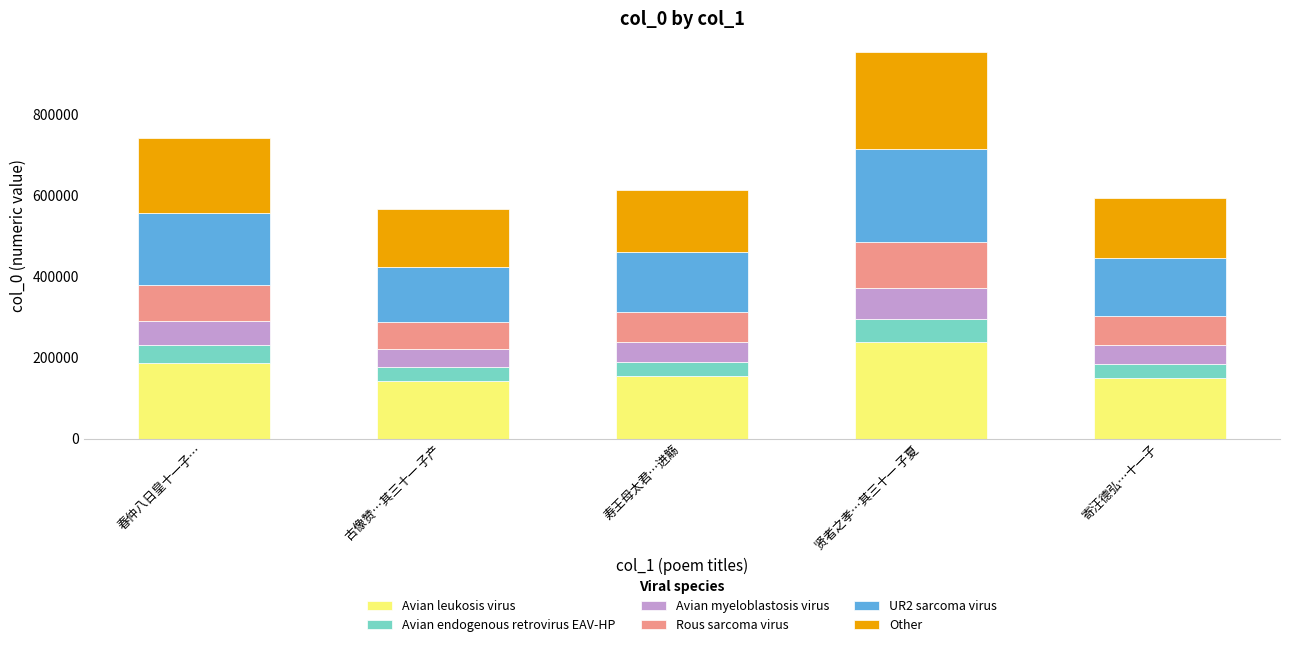

At which category is the sum across all series the highest?

贤者之孝…其三十一 子夏